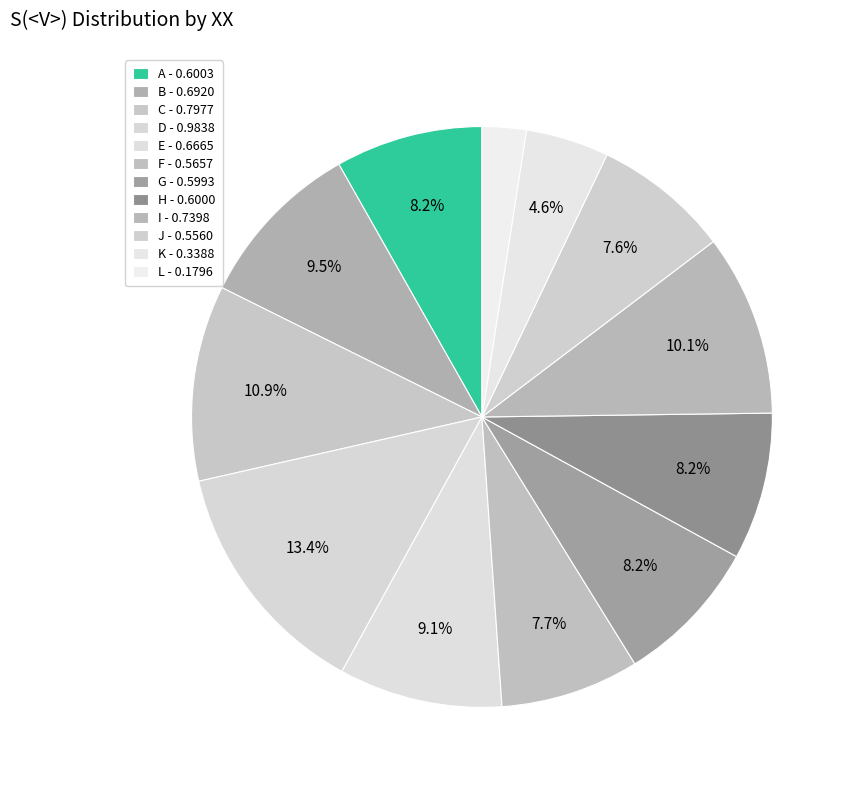

To the nearest percent, what is the average slice percentage?

8%